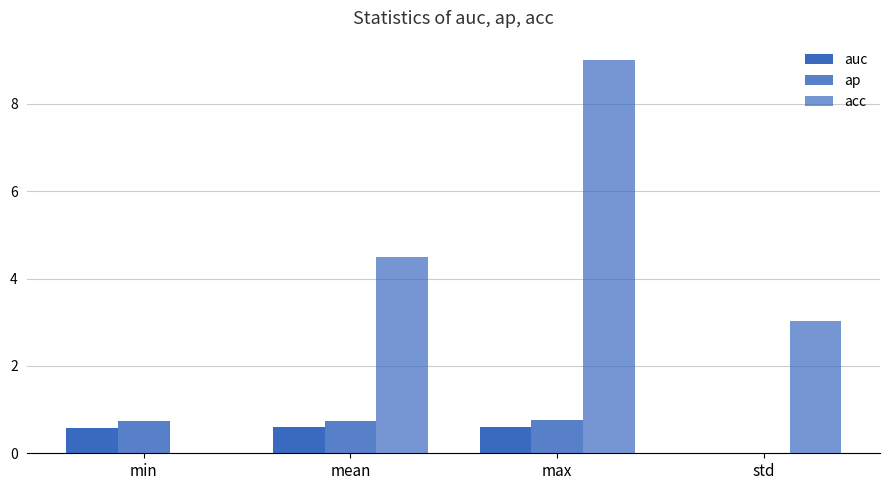

What is the label of the 2nd bar from the left?

mean